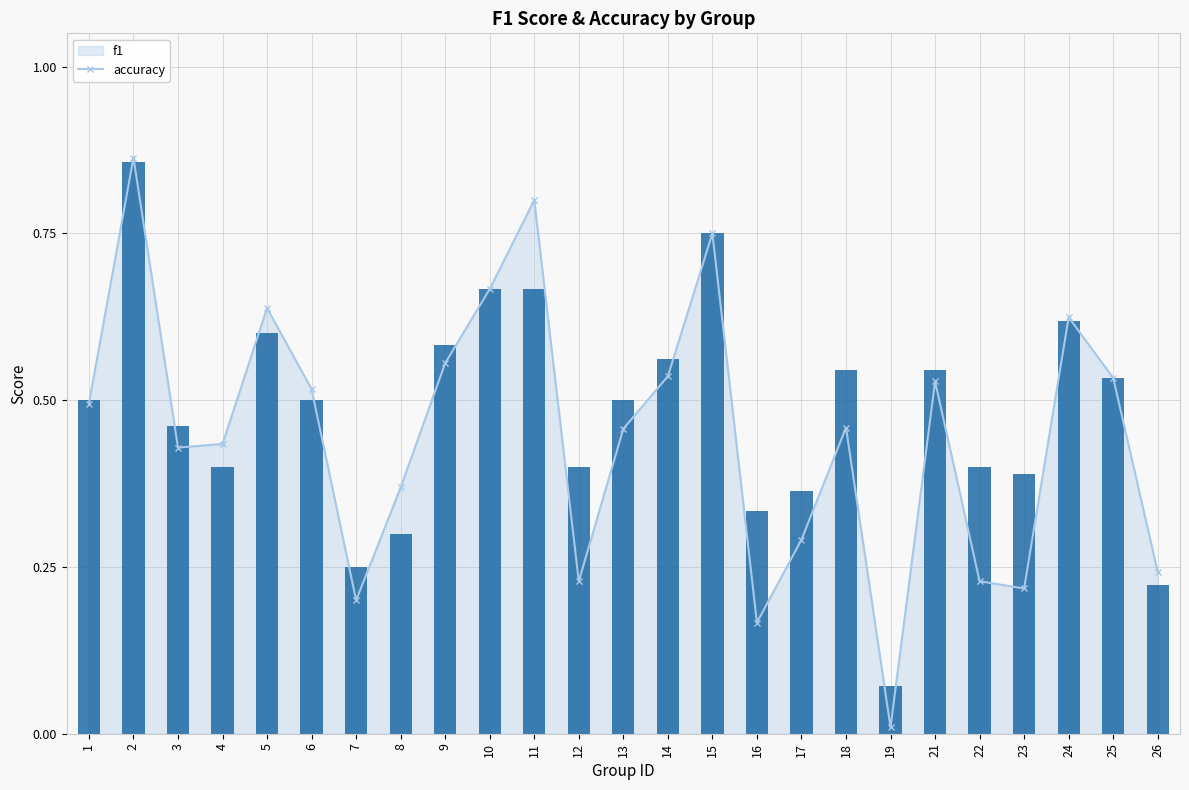

What is the difference between the second highest and second lowest values?

0.5